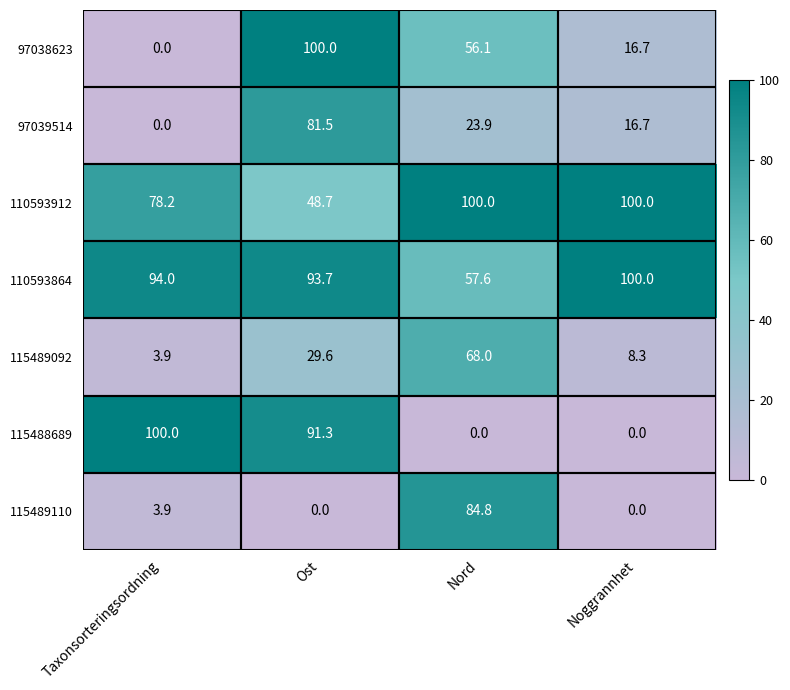

True or false: 115489092 has a value of 3.9 at Taxonsorteringsordning.

True